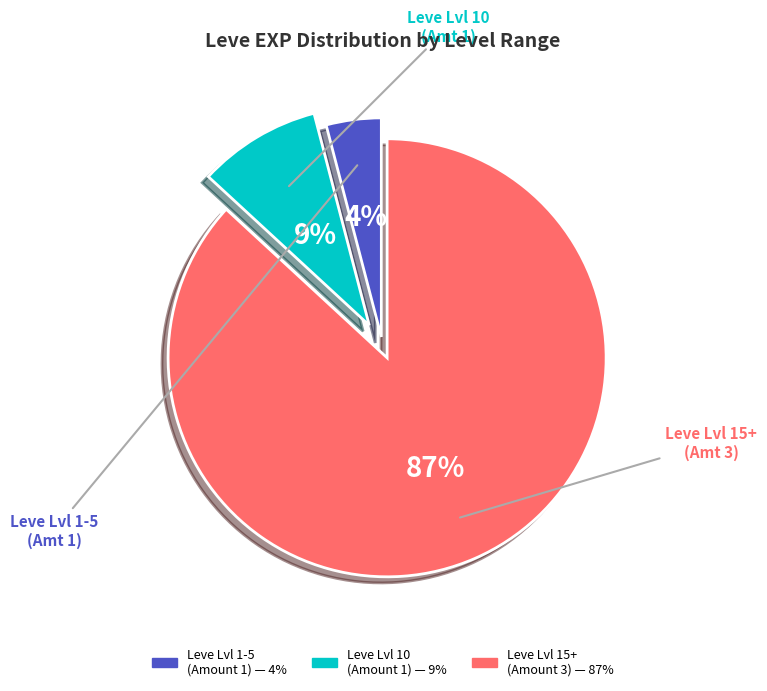

Is there a majority slice in this chart?

Yes